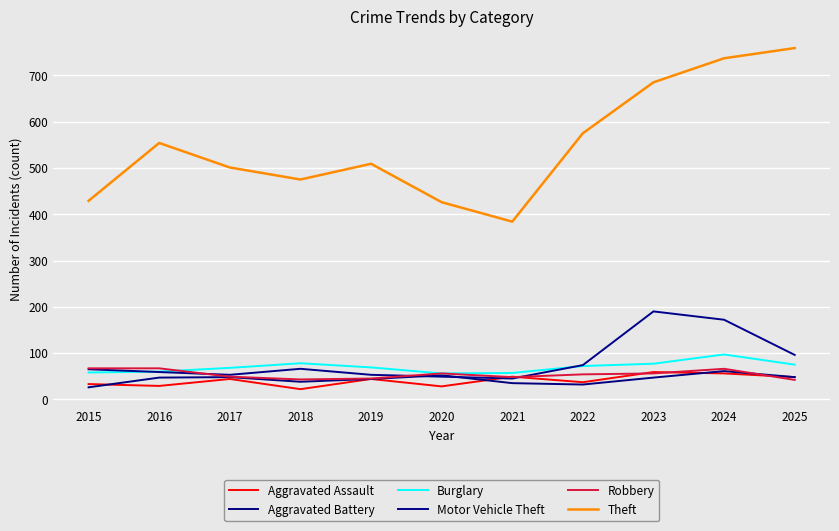

At which label does Burglary reach its minimum?

2020